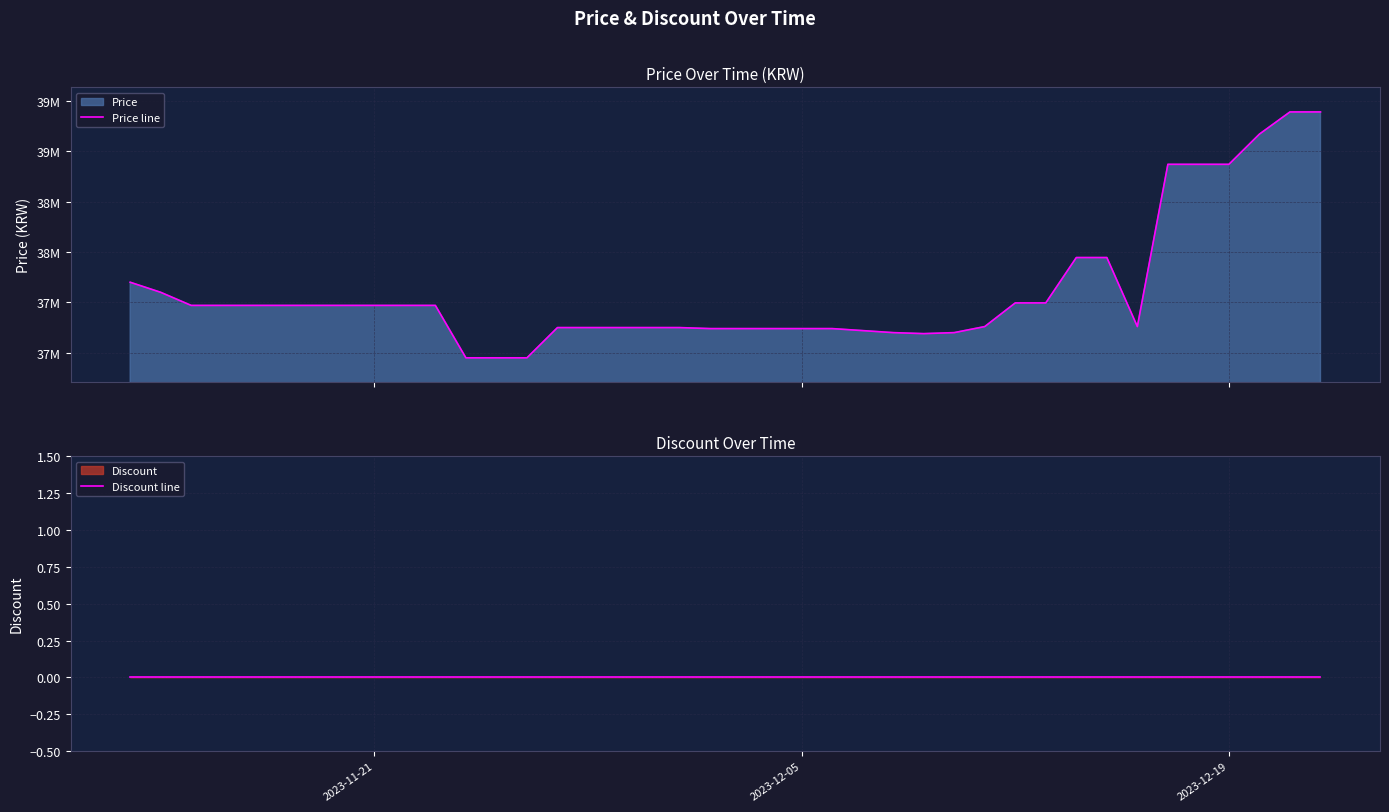

List the series in order of their peak value, highest first.

Price line, Discount line